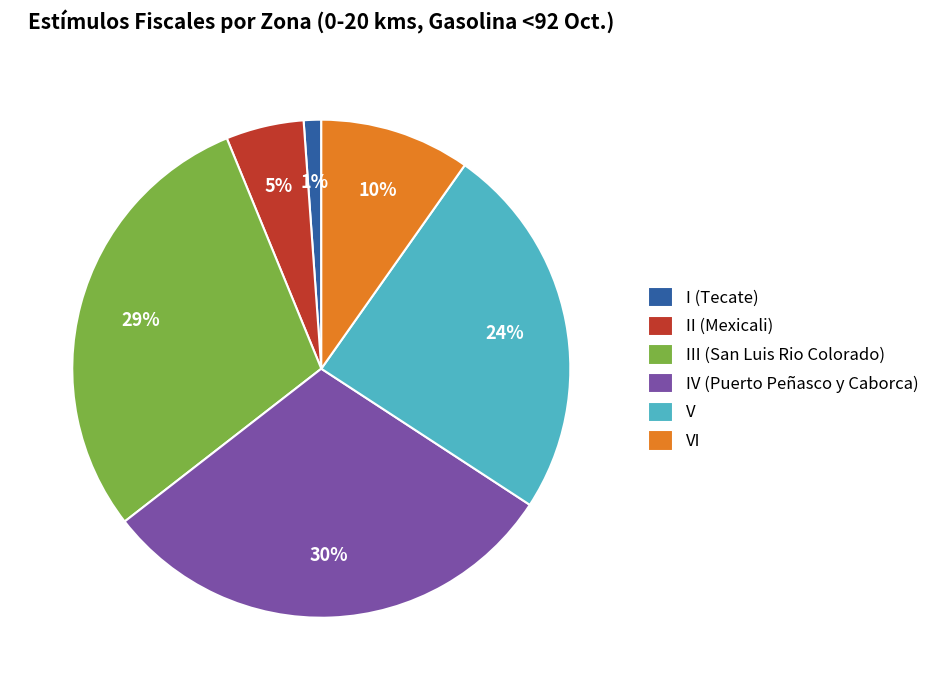

Count the number of slices in the pie.

6